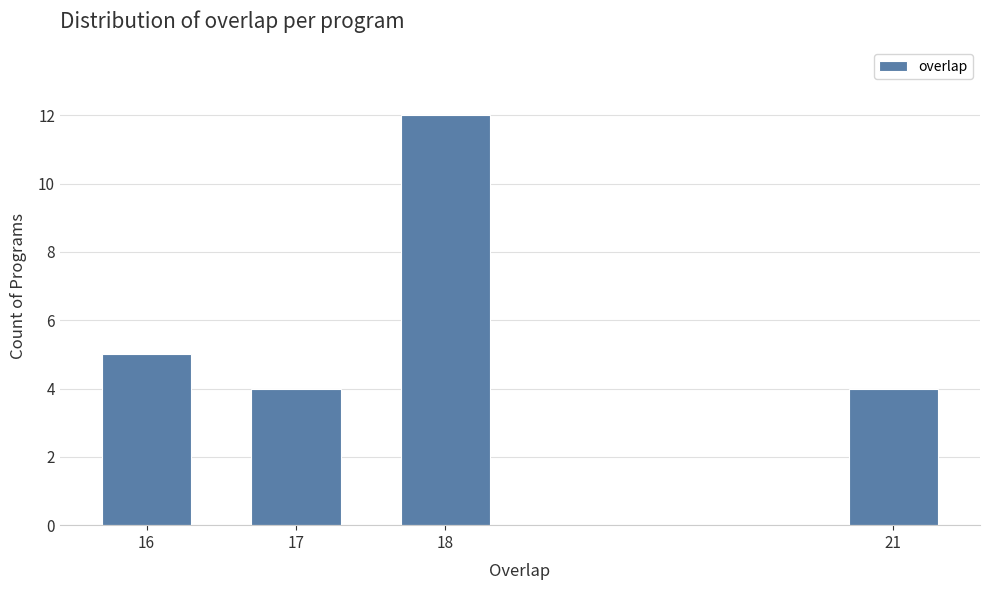

Reading right to left, extract all data points from this chart.

21=4	18=12	17=4	16=5